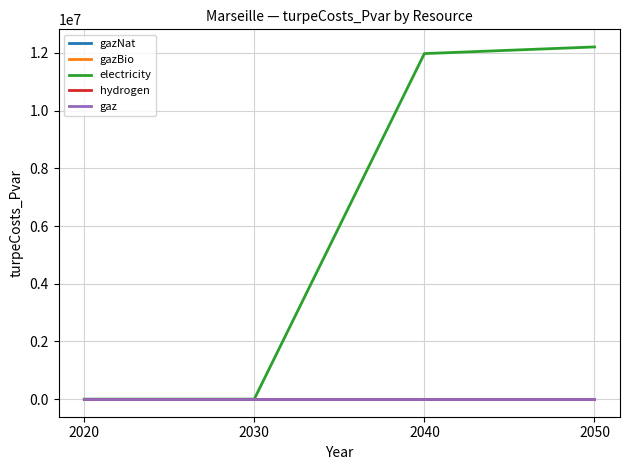

Reading left to right, extract all data points from this chart.

gazNat: 2020=0.0	2030=0.0	2040=0.0	2050=0.0
gazBio: 2020=0.0	2030=0.0	2040=0.0	2050=0.0
electricity: 2020=0.0	2030=0.0	2040=11978310.7	2050=12208919.0
hydrogen: 2020=0.0	2030=0.0	2040=0.0	2050=0.0
gaz: 2020=0.0	2030=0.0	2040=0.0	2050=0.0